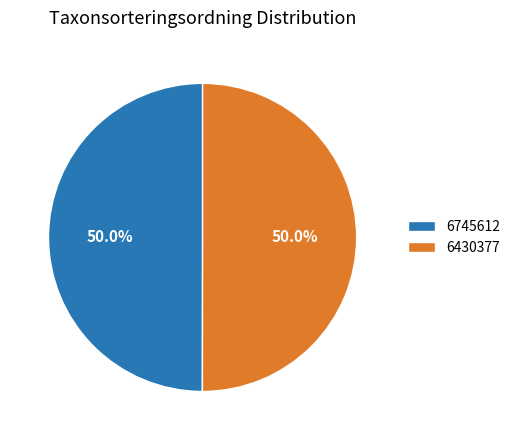

Do 6430377 and 6745612 together represent more than half of the pie?

Yes